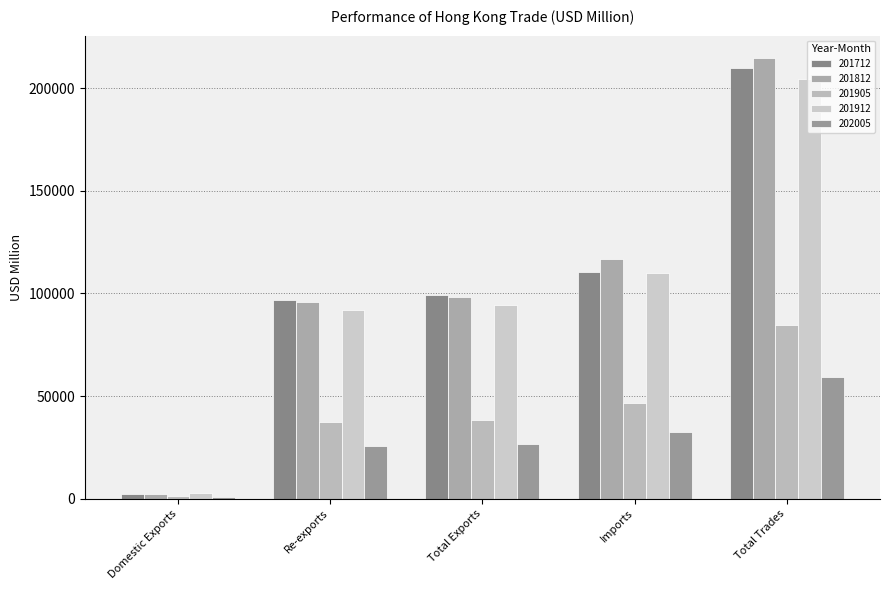

Is the value of 202005 at Total Trades greater than the value of 201812 at Re-exports?

No